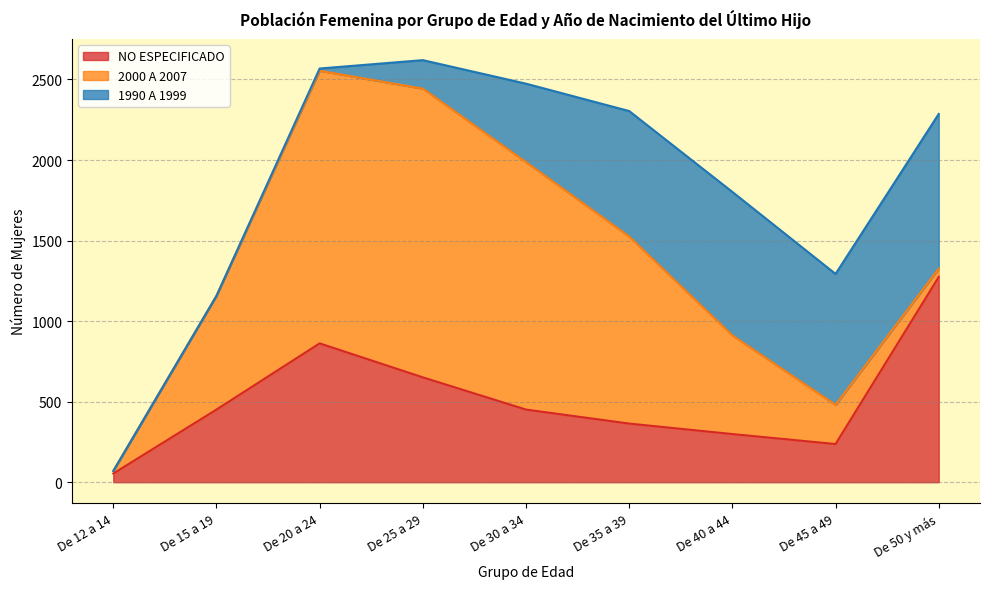

True or false: 2000 A 2007 and 1990 A 1999 intersect in this chart.

True